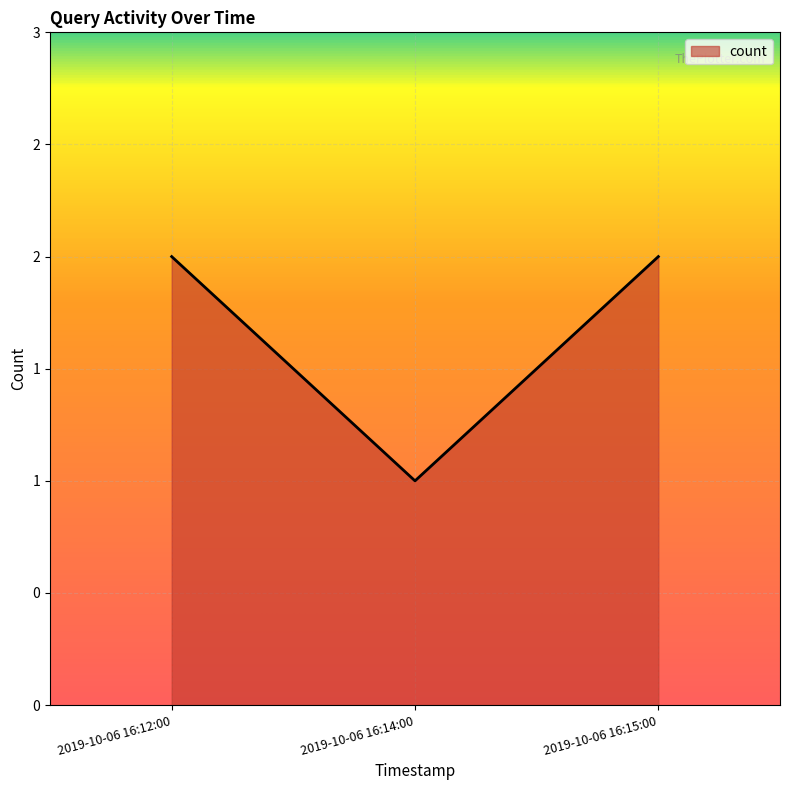

Rank the categories by value from highest to lowest.

2019-10-06 16:12:00, 2019-10-06 16:15:00, 2019-10-06 16:14:00